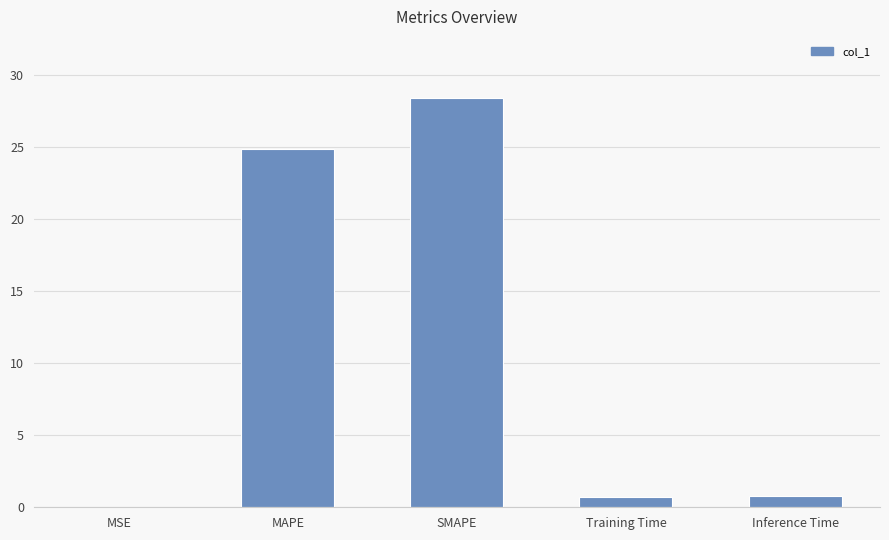

At which label is the value closest to 14?

MAPE